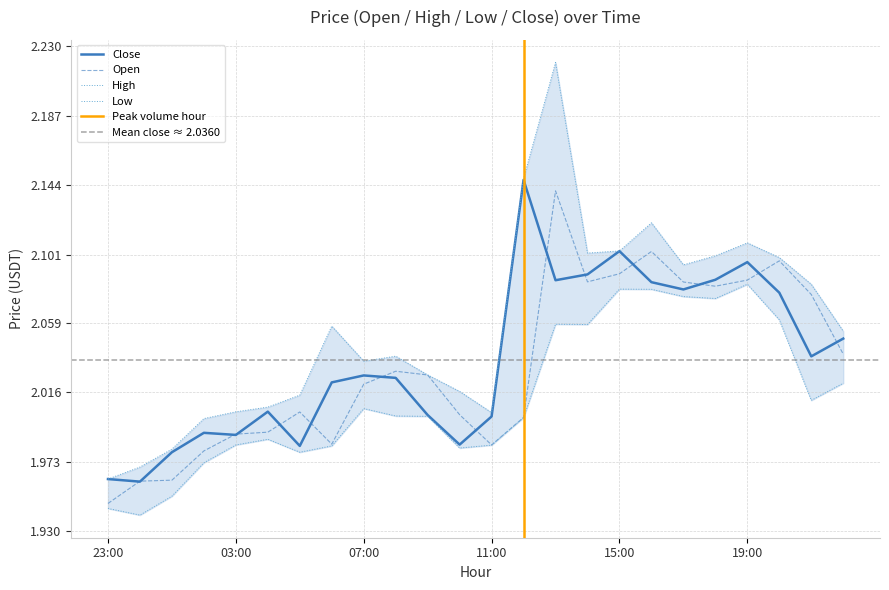

What is the greatest value displayed?

2.2